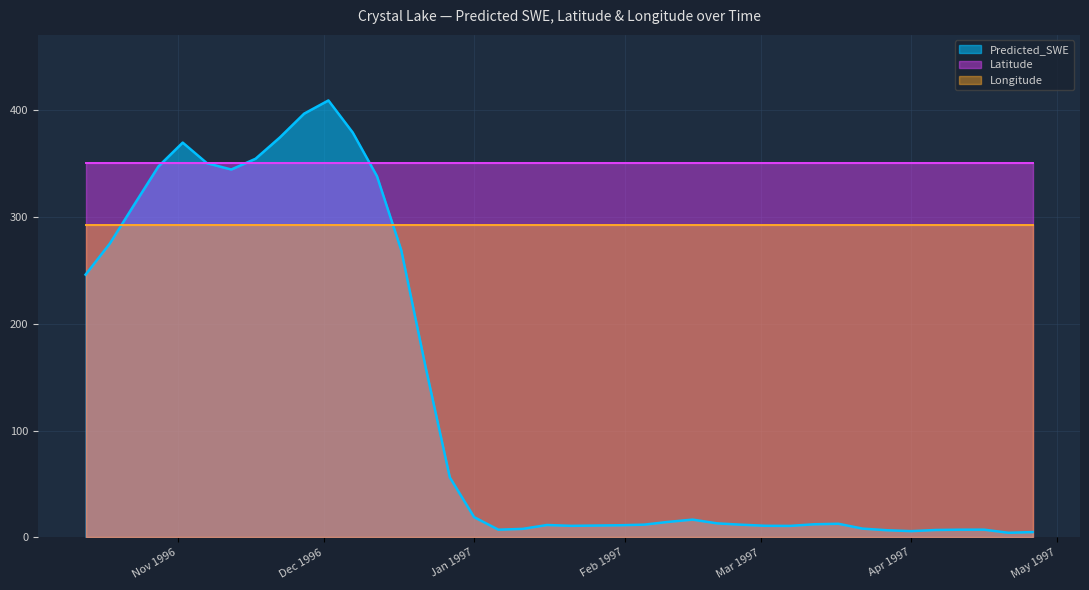

Which series changed the most between 1996-11-12 and 1997-04-06?

Predicted_SWE